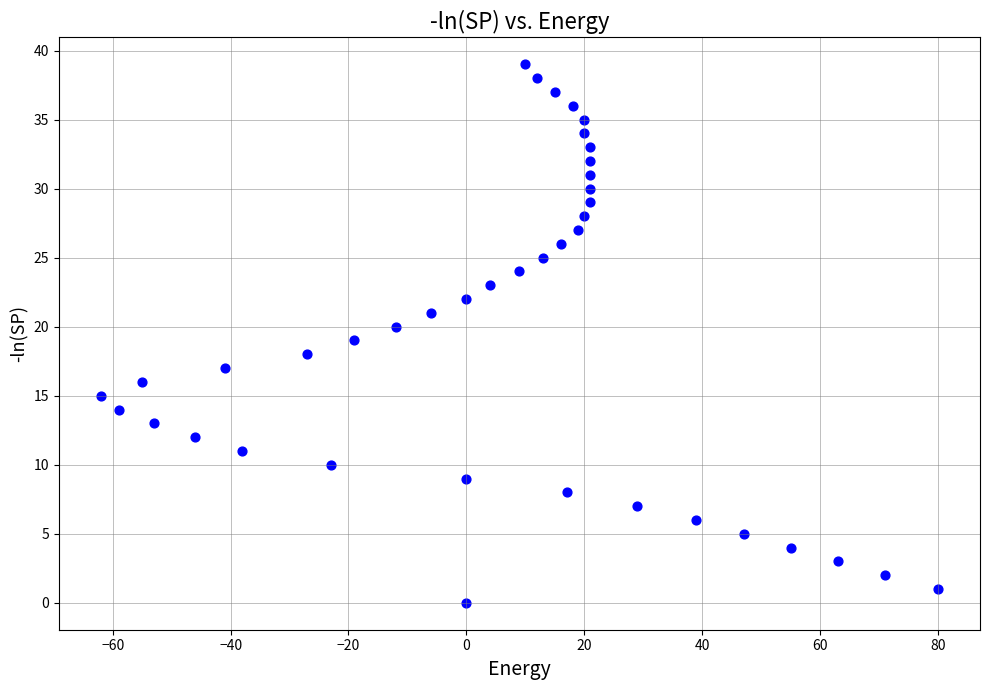

What is the range of Y values (max minus min)?

39